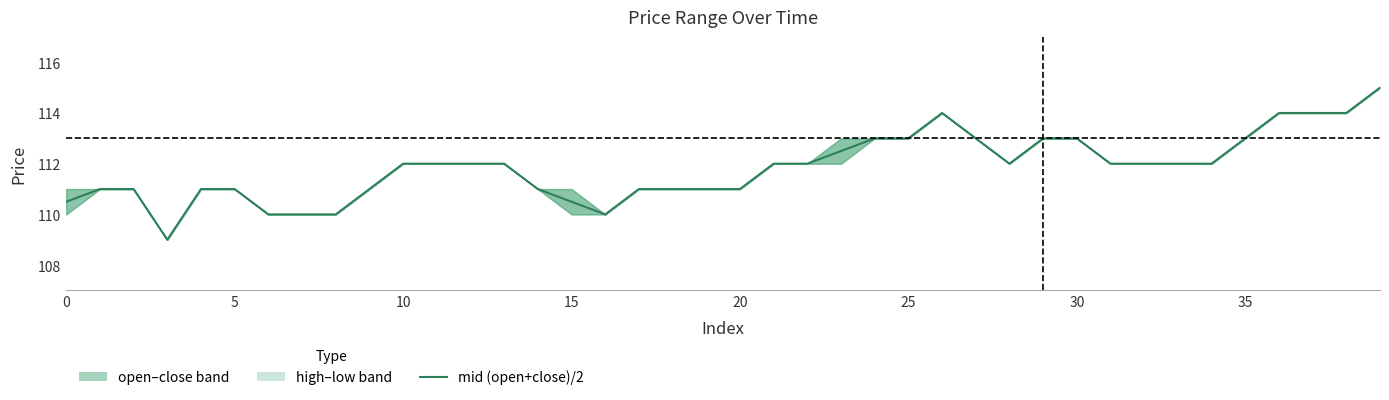

What is the difference between the maximum and minimum values?

6.0